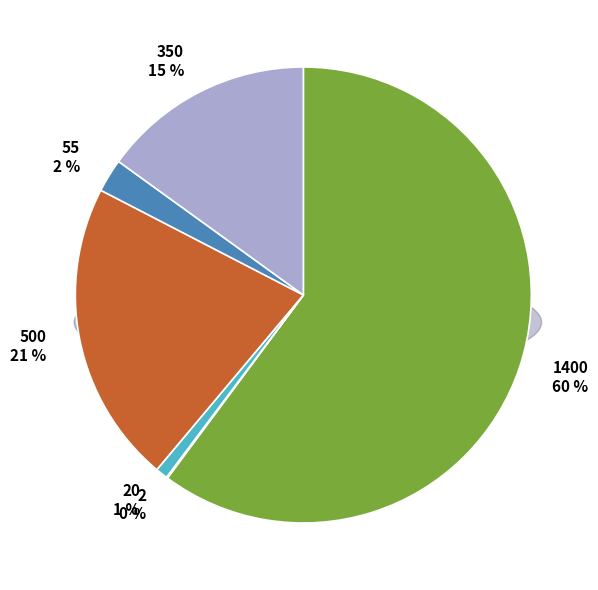

What percentage is NOT represented by 350?

85.0%